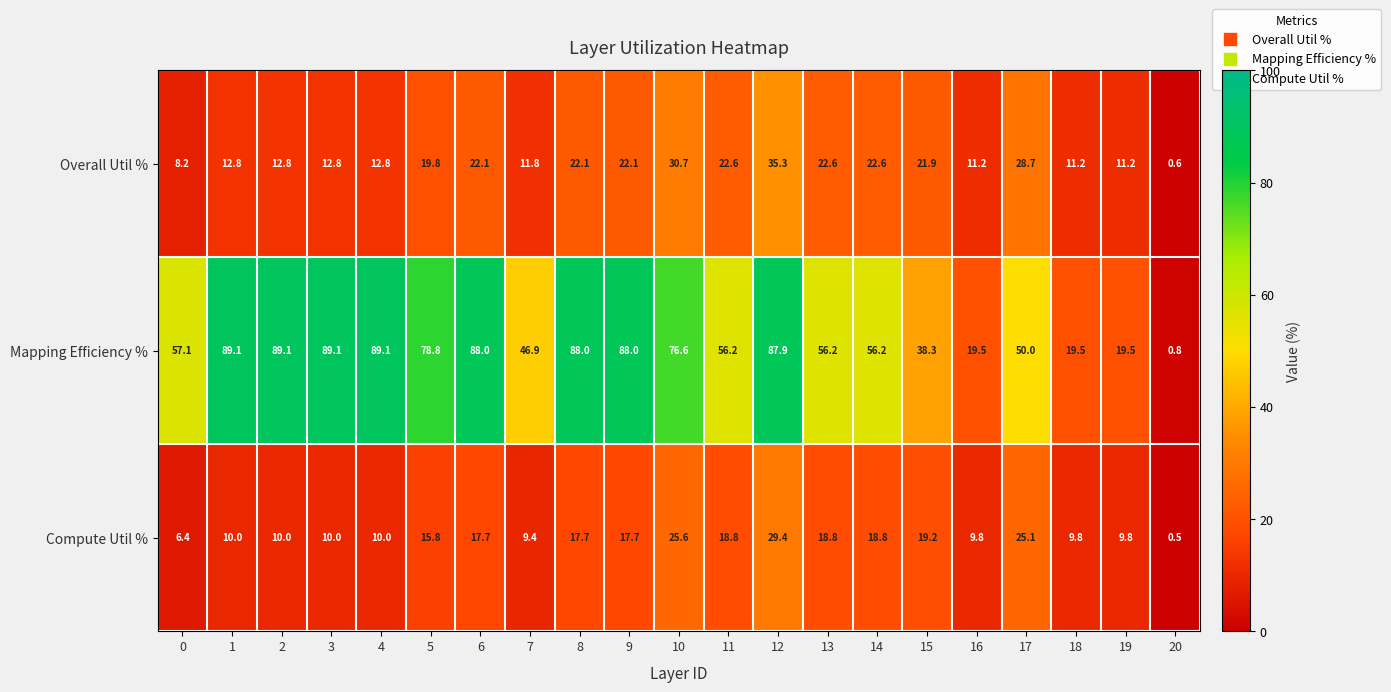

What is the total value across all series at 11?

97.6